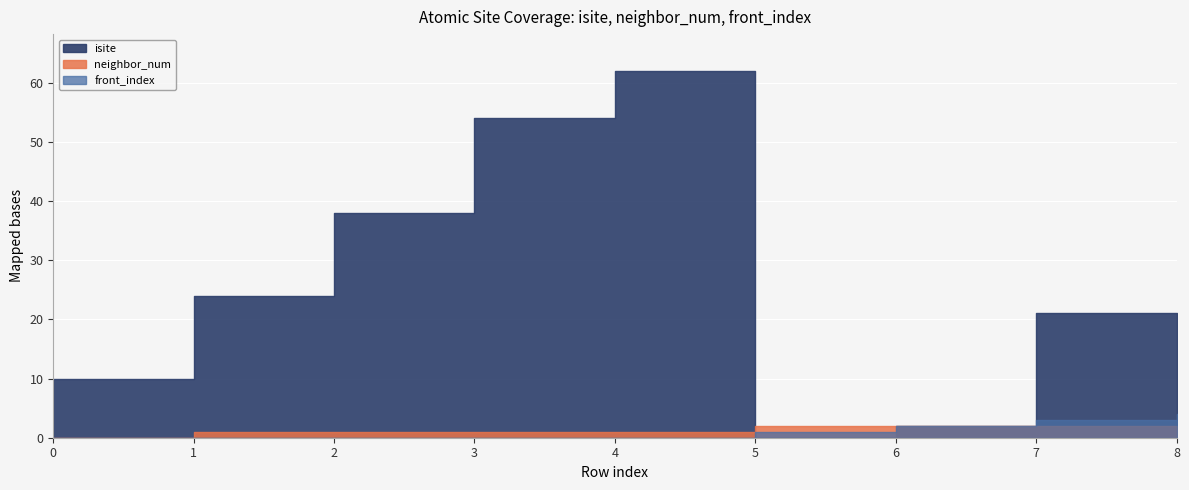

How many data points in isite are above 21?

4